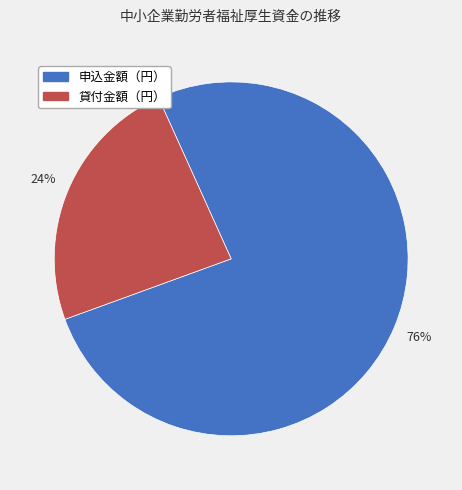

To the nearest percent, what is the difference between the largest and smallest slice percentages?

52%